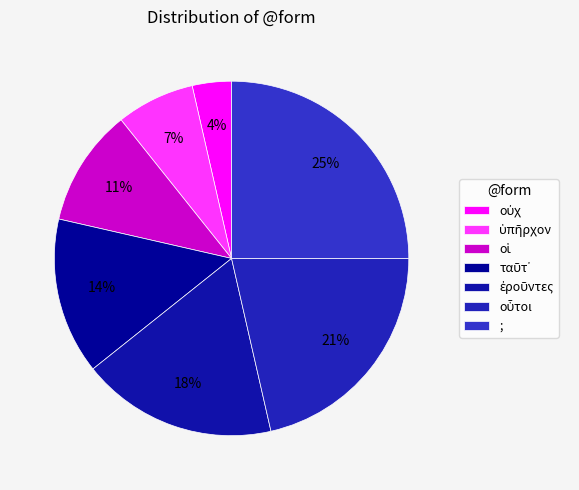

Count the number of slices in the pie.

7